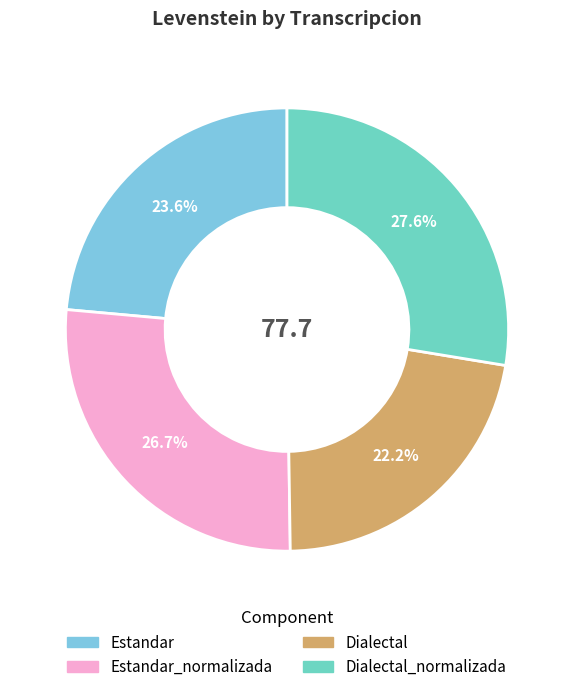

How many segments does this pie chart have?

4